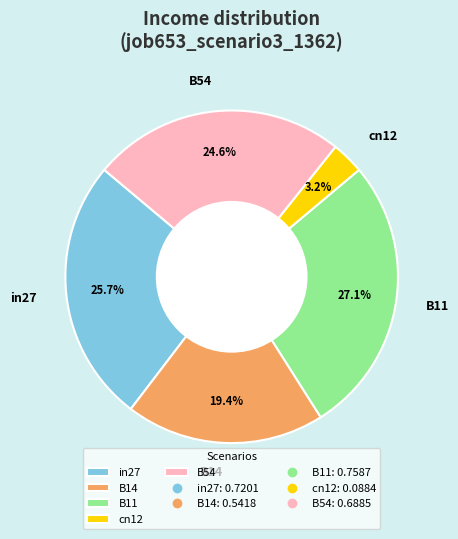

Between in27 and B54, which is larger?

in27